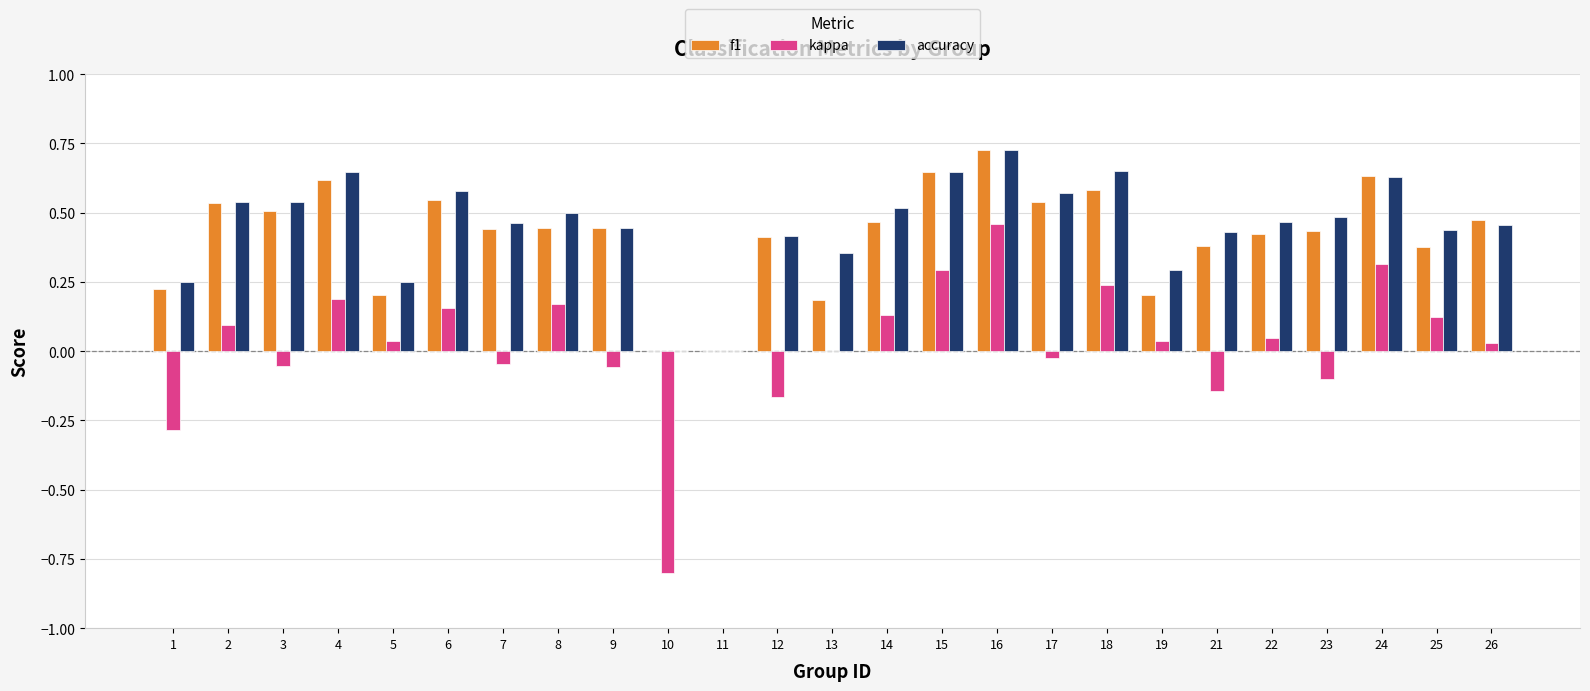

Between 1 and 2, which series saw the biggest shift?

kappa